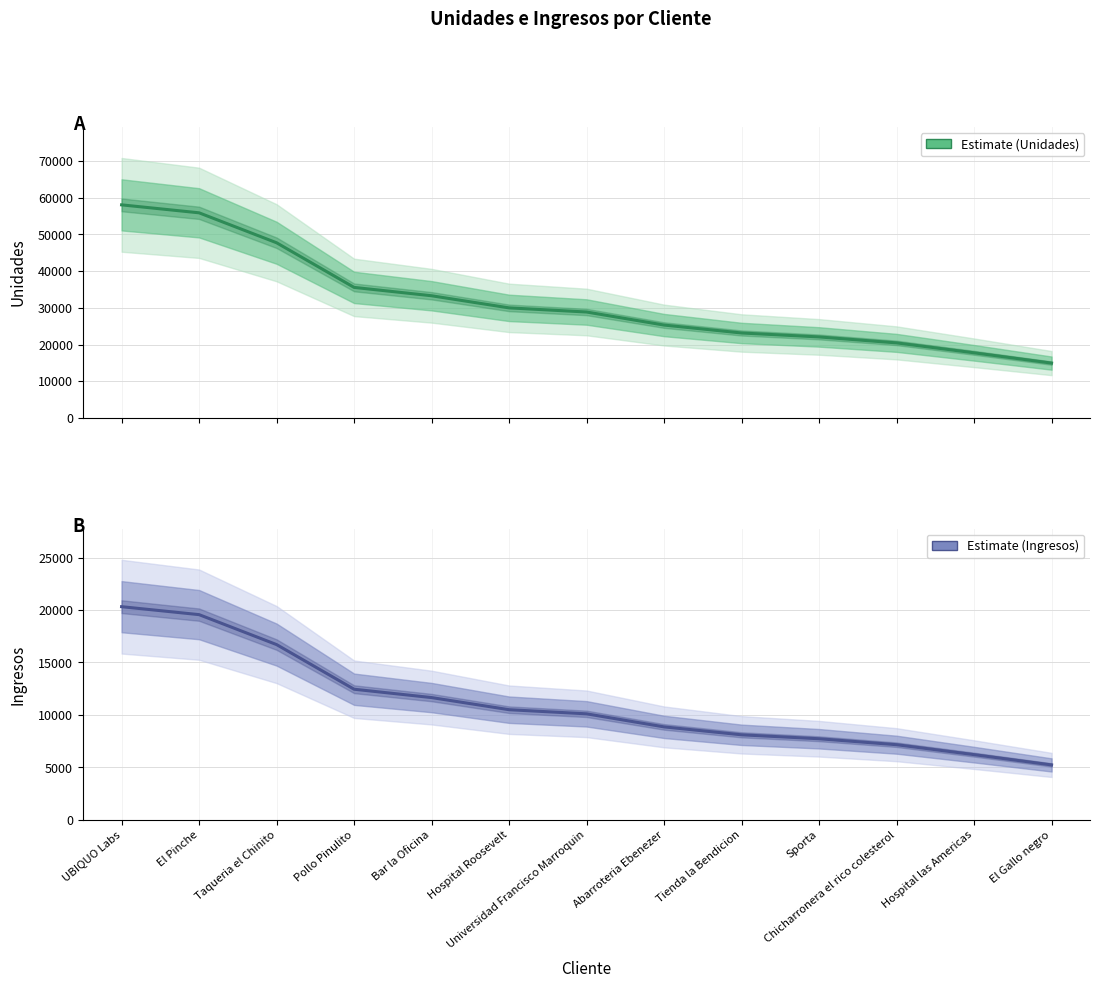

Rank the series at Sporta from lowest to highest value.

Ingresos, Unidades